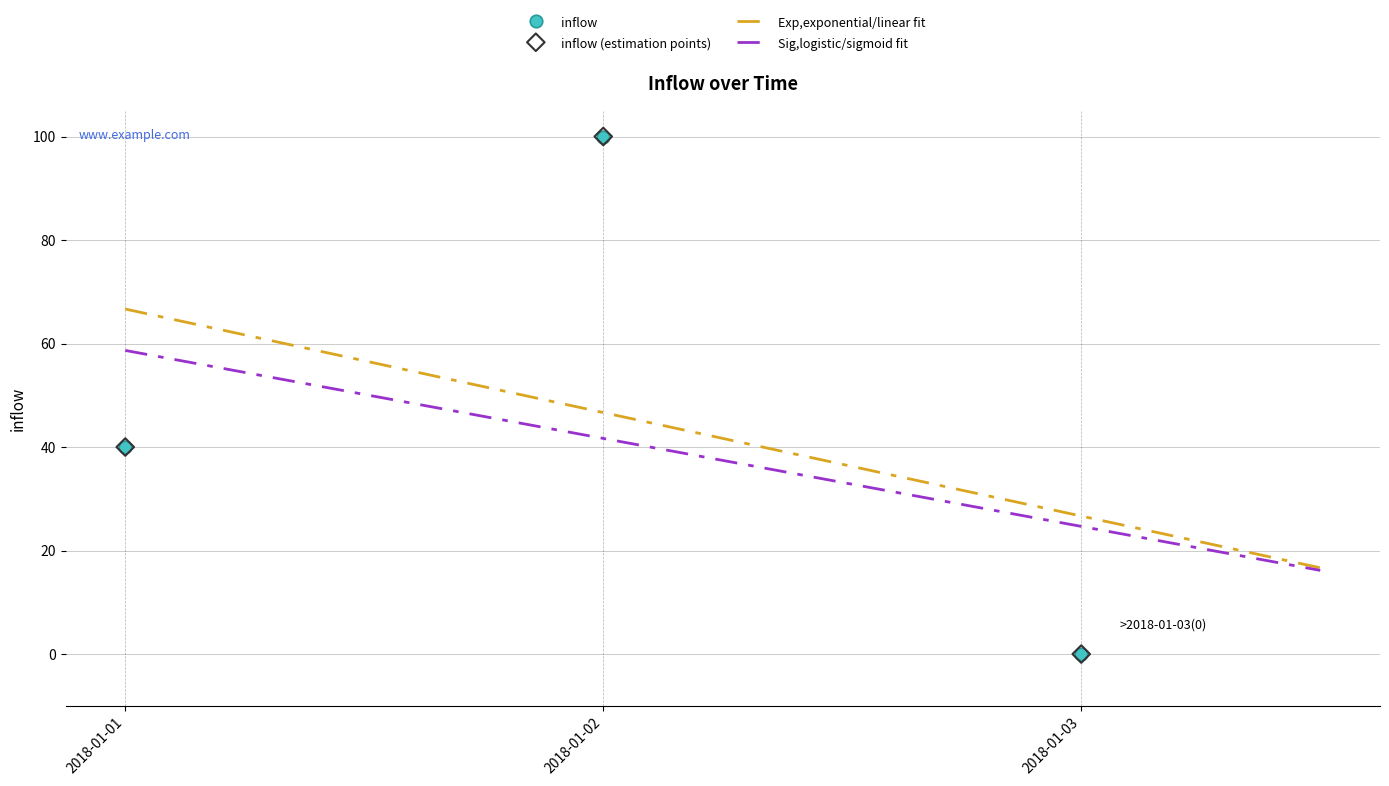

Which has a higher value, 2018-01-02 or 2018-01-01?

2018-01-02